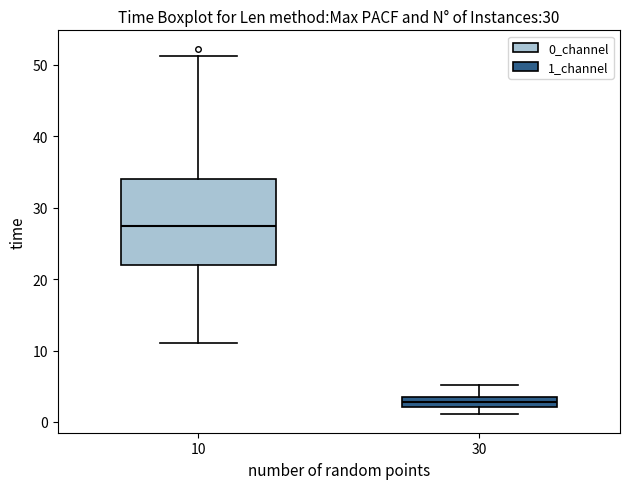

Comparing the boxes themselves (not the whiskers), which one is the tallest?

10